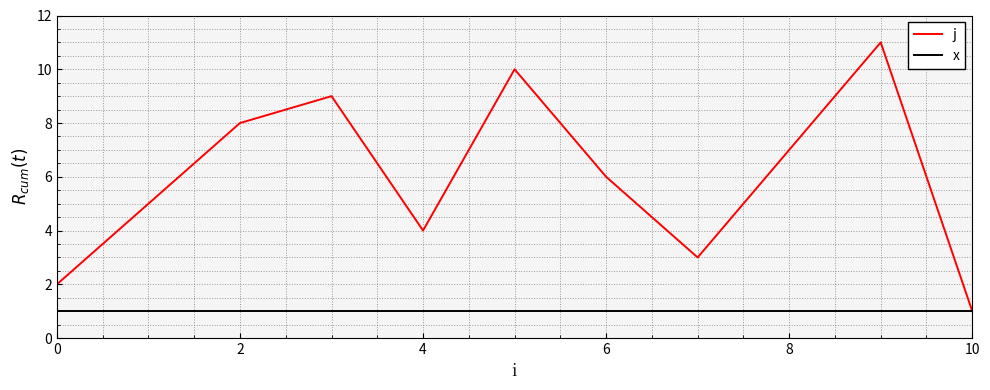

Rank the series by their average value, from highest to lowest.

j, x